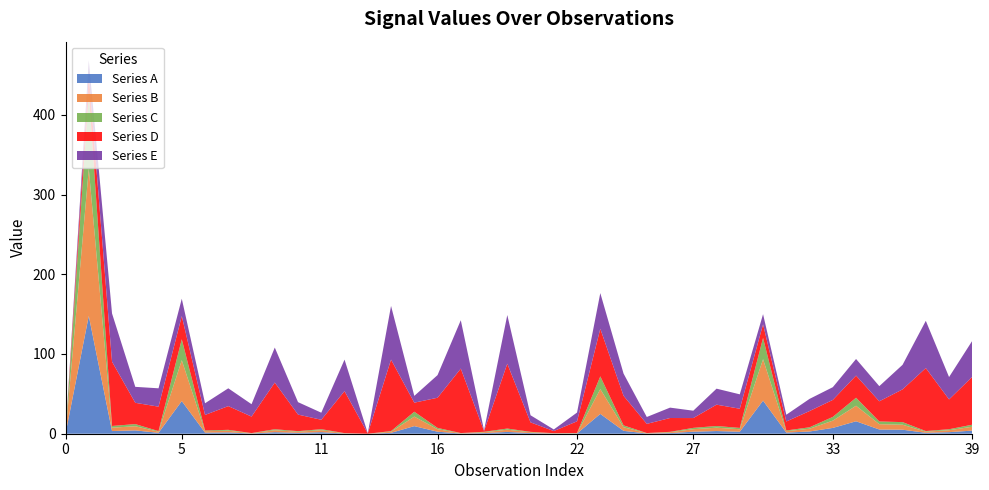

What are all the series names shown in the legend?

Series A, Series B, Series C, Series D, Series E